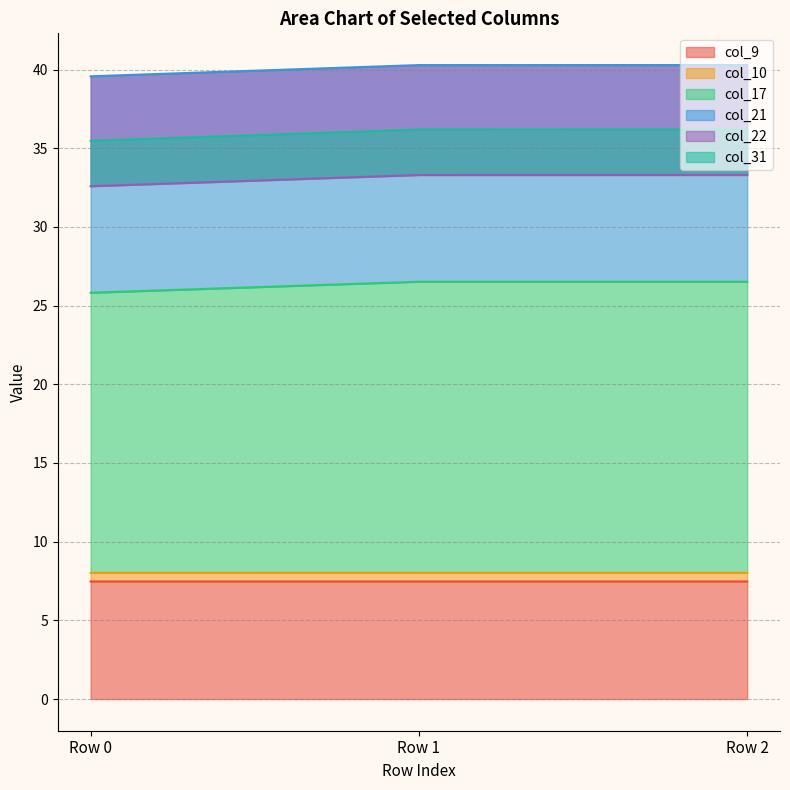

Which label corresponds to the smallest value in the chart?

Row 0